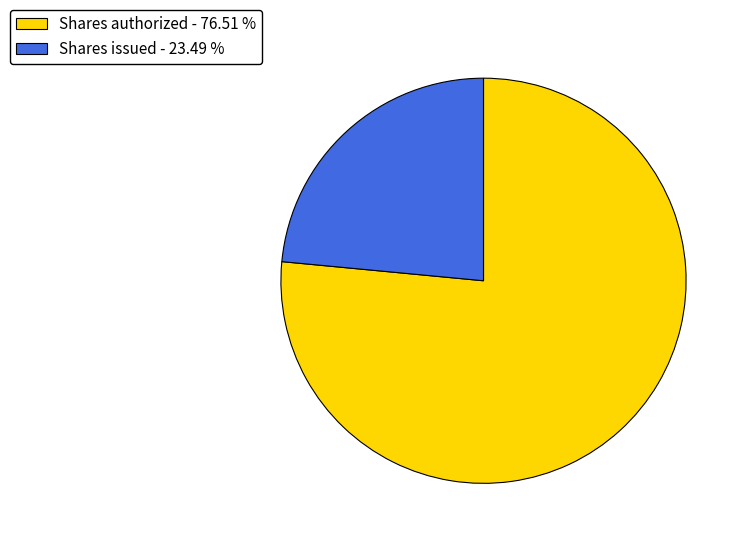

What is the ratio of the value at Shares issued - 23.49 % to the value at Shares authorized - 76.51 %?

0.3